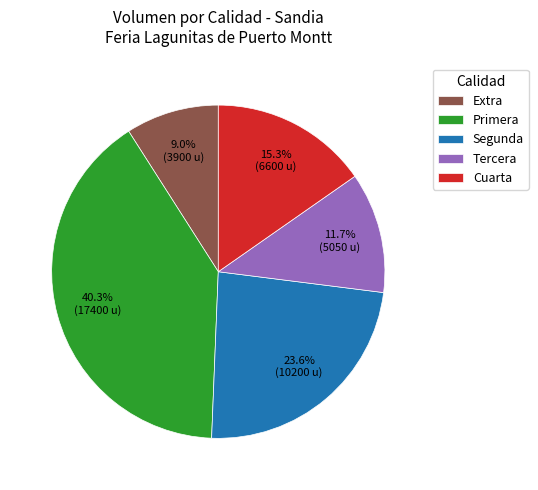

True or false: Cuarta accounts for 11% of the total.

False